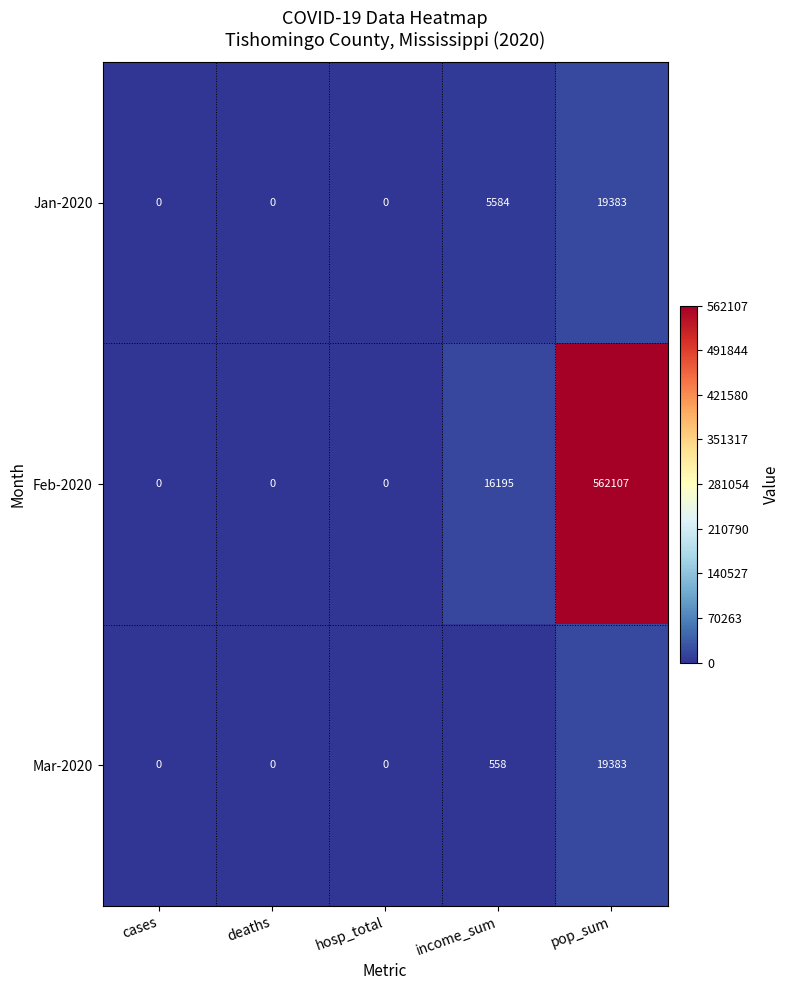

How many values in Jan-2020 are above zero?

2